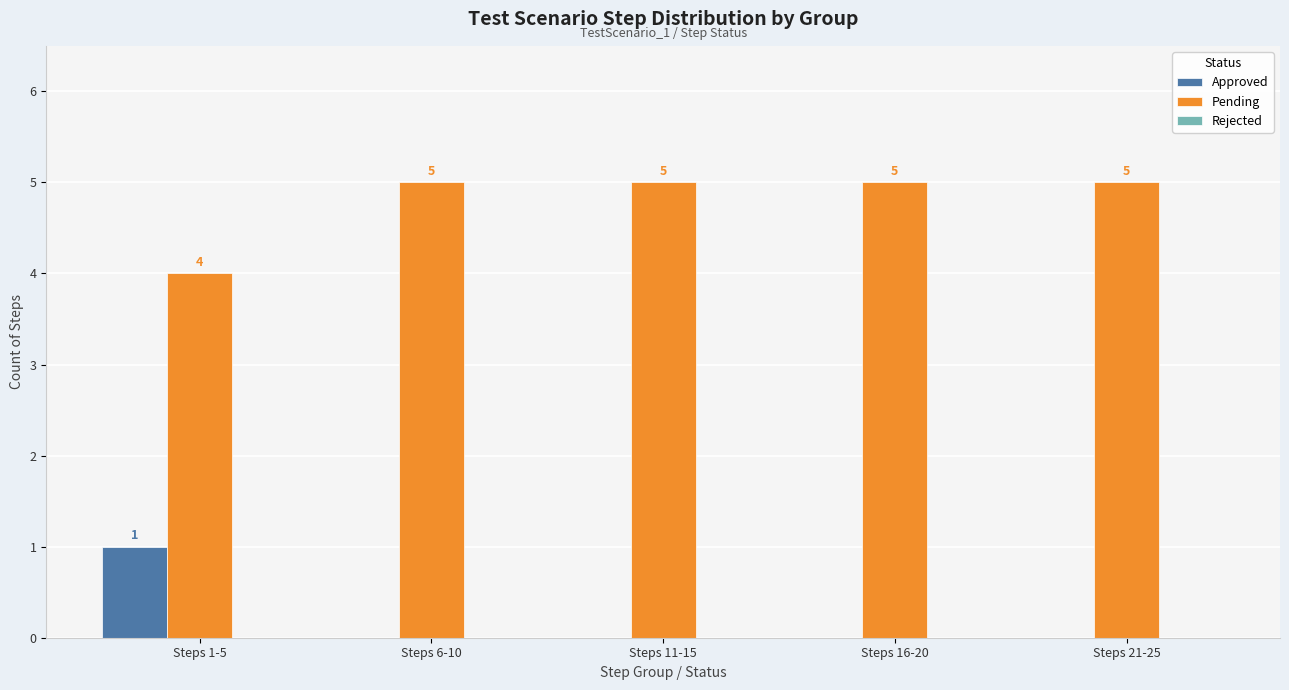

Which category has the highest value in the Approved series?

Steps 1-5